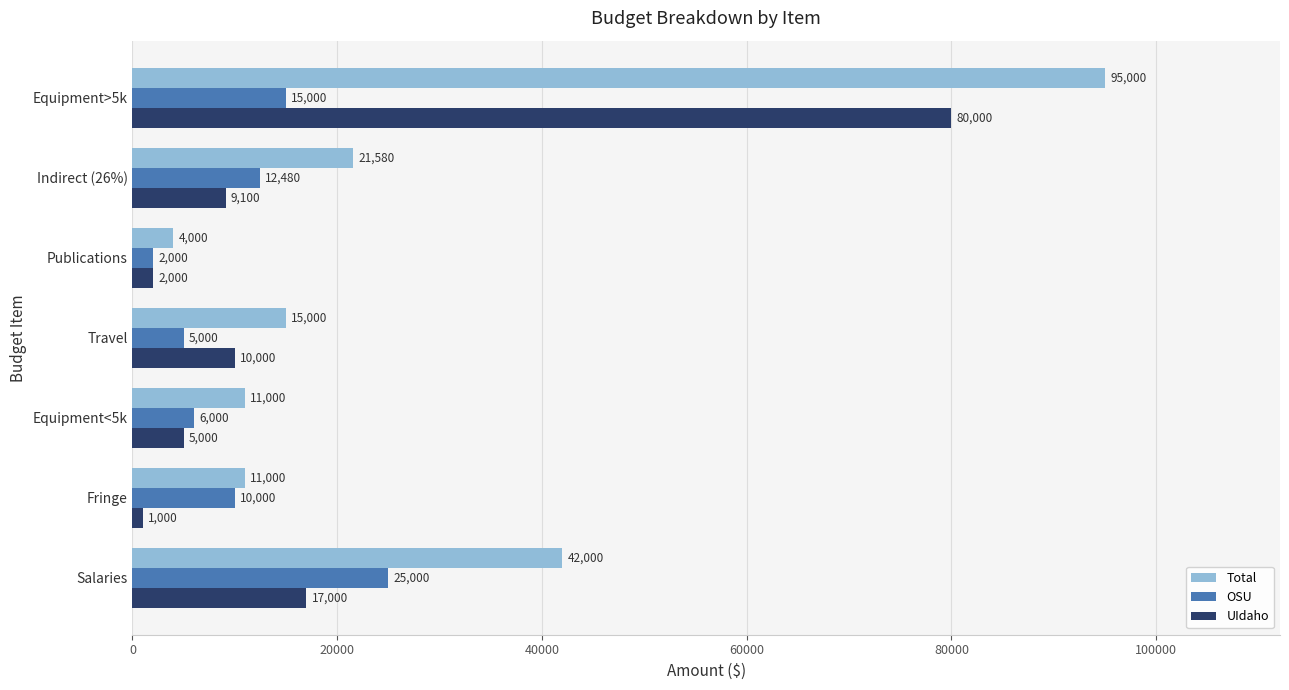

What is the difference between the second highest and second lowest values in the OSU series?

10000